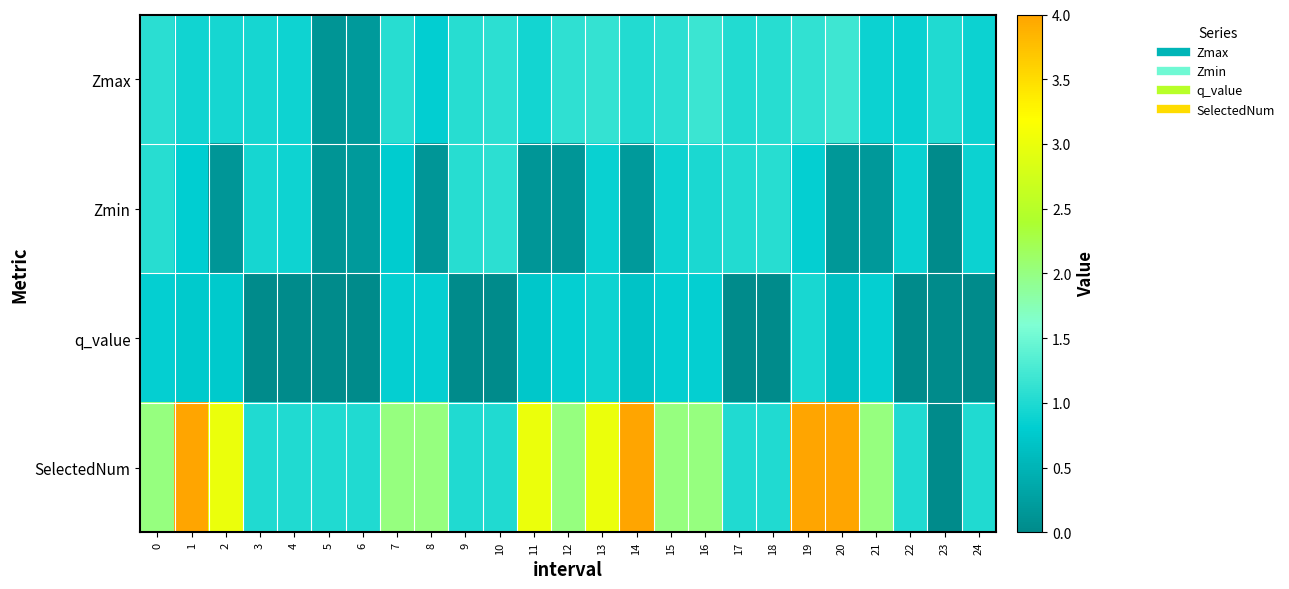

Reading left to right, transcribe all the data shown in this chart.

Zmax: 0=1.1	1=0.9	2=0.9	3=1.0	4=0.9	5=0.1	6=0.2	7=1.1	8=0.8	9=1.1	10=1.1	11=0.9	12=1.1	13=1.1	14=1.0	15=1.1	16=1.2	17=1.0	18=1.0	19=1.1	20=1.2	21=0.9	22=0.9	23=1.0	24=0.9
Zmin: 0=1.0	1=0.8	2=0.2	3=1.0	4=0.9	5=0.1	6=0.2	7=0.8	8=0.2	9=1.1	10=1.1	11=0.1	12=0.2	13=0.9	14=0.2	15=0.9	16=1.0	17=1.0	18=1.0	19=0.8	20=0.2	21=0.2	22=0.9	23=0.0	24=0.9
q_value: 0=0.8	1=0.8	2=0.8	3=0.0	4=0.0	5=0.0	6=0.0	7=0.8	8=0.8	9=0.0	10=0.0	11=0.7	12=0.8	13=0.9	14=0.7	15=0.8	16=0.8	17=0.0	18=0.0	19=1.0	20=0.7	21=0.8	22=0.0	23=0.0	24=0.0
SelectedNum: 0=2.0	1=4.0	2=3.0	3=1.0	4=1.0	5=1.0	6=1.0	7=2.0	8=2.0	9=1.0	10=1.0	11=3.0	12=2.0	13=3.0	14=4.0	15=2.0	16=2.0	17=1.0	18=1.0	19=4.0	20=4.0	21=2.0	22=1.0	23=0.0	24=1.0